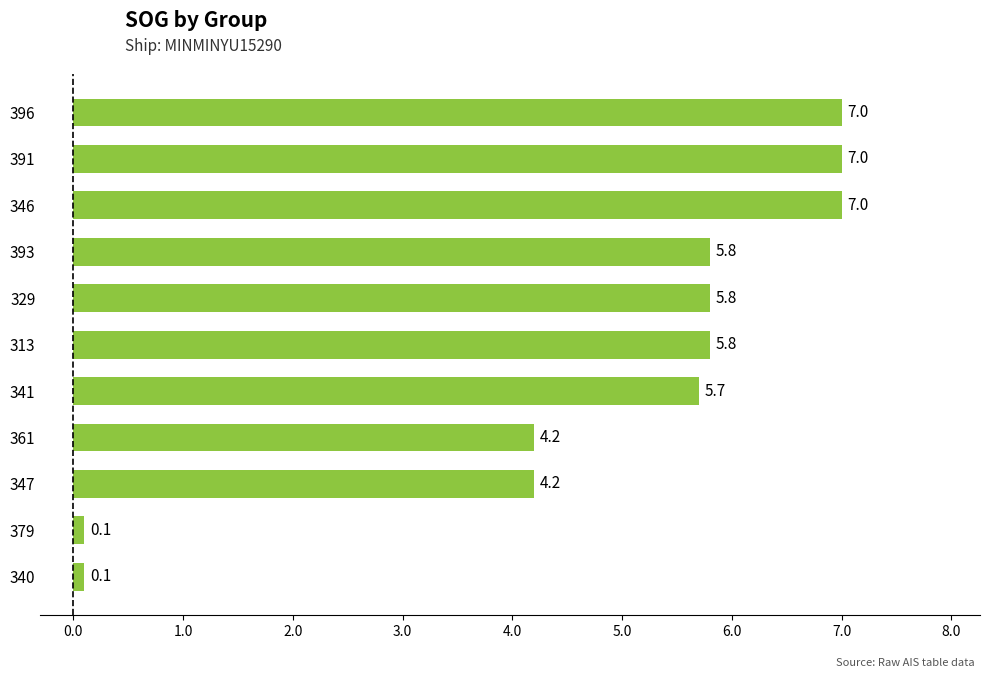

What is the difference between the second highest and minimum values?

6.9